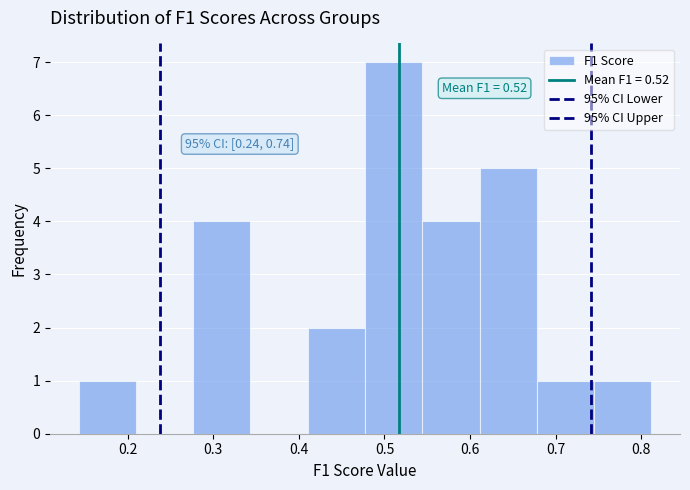

Which range on the x-axis has the tallest bar?

0.48 to 0.54